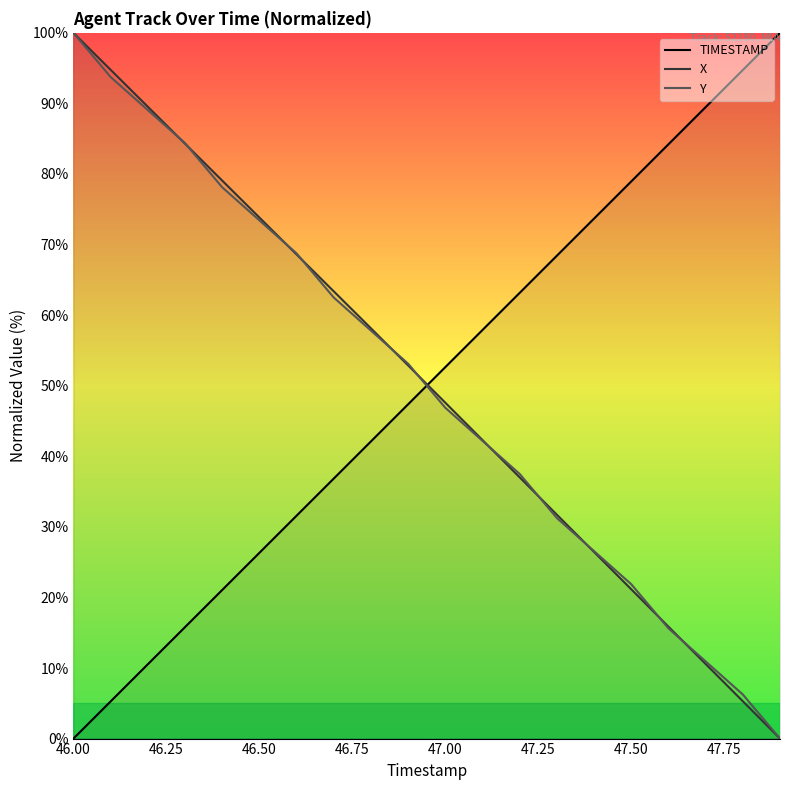

The value of Y at 47.50 is 13.7. True or false?

False